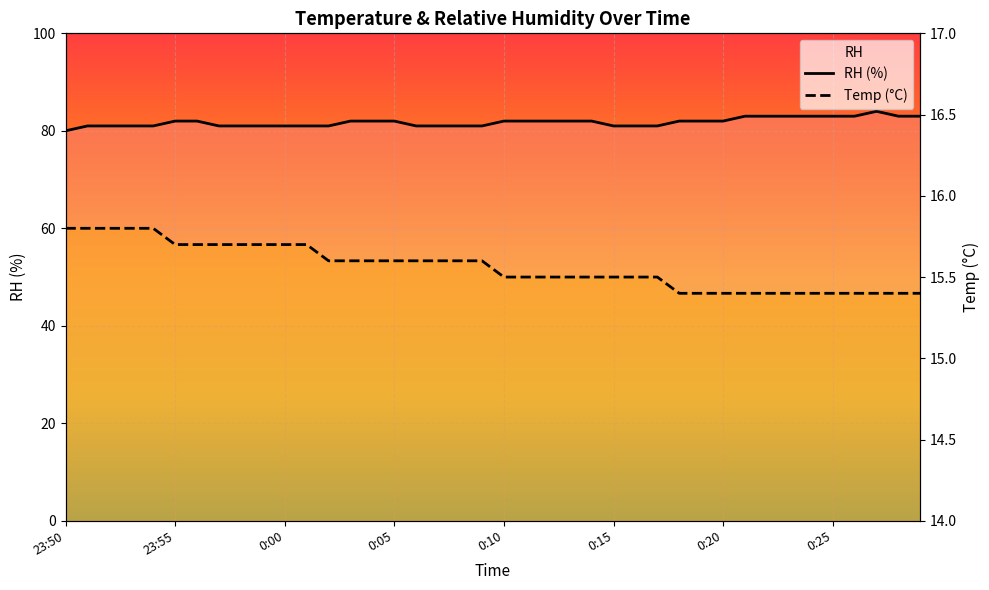

What is the maximum value shown in the chart?

84.0